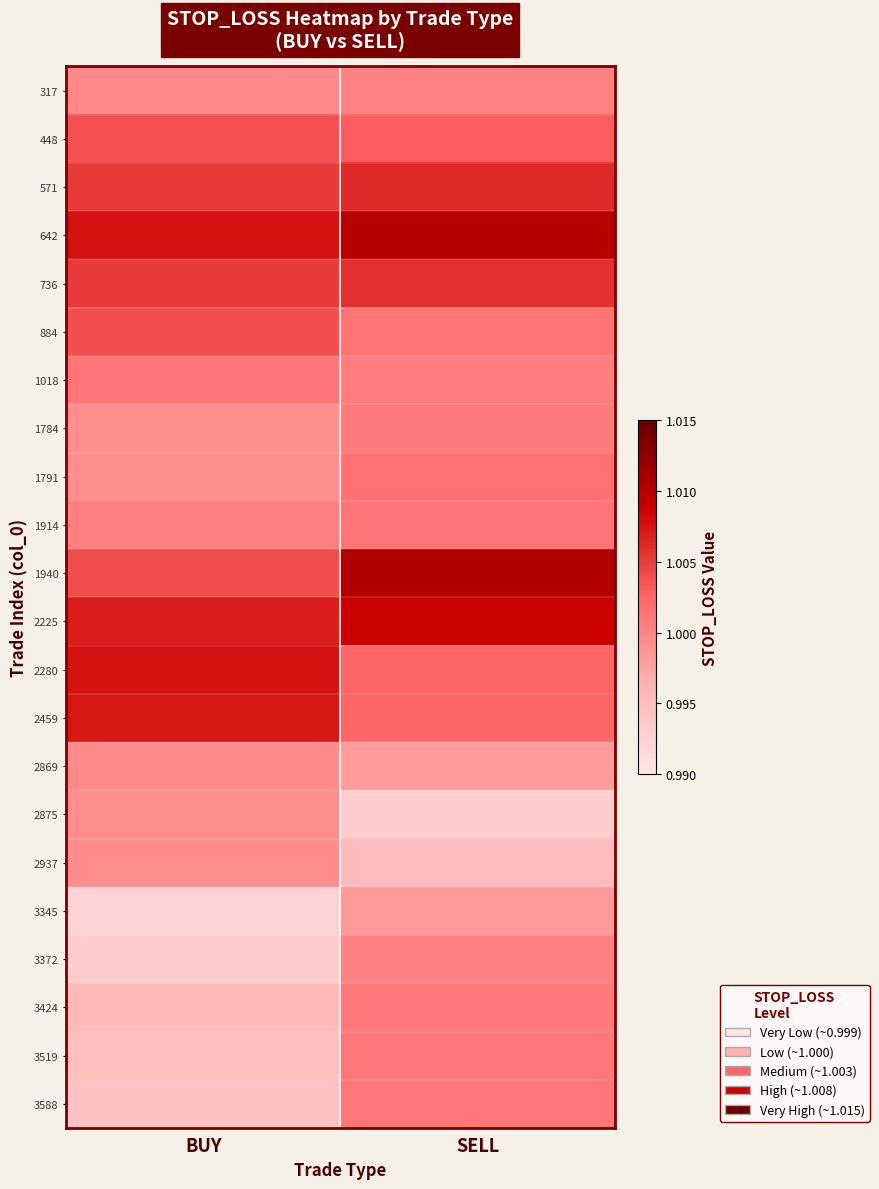

At which category is the sum across all series the highest?

SELL